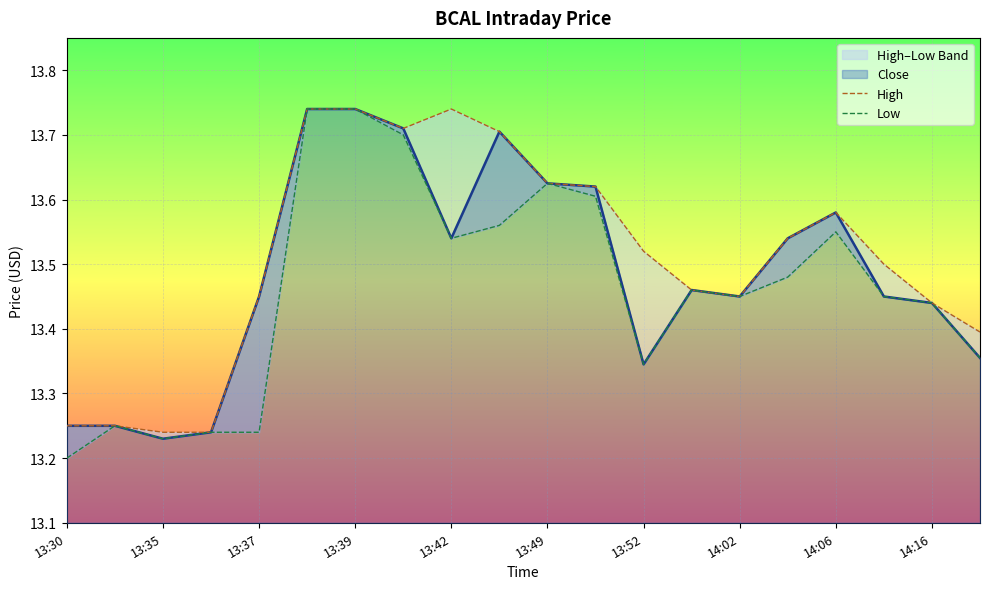

Between 13:39 and 18, which series saw the biggest shift?

High